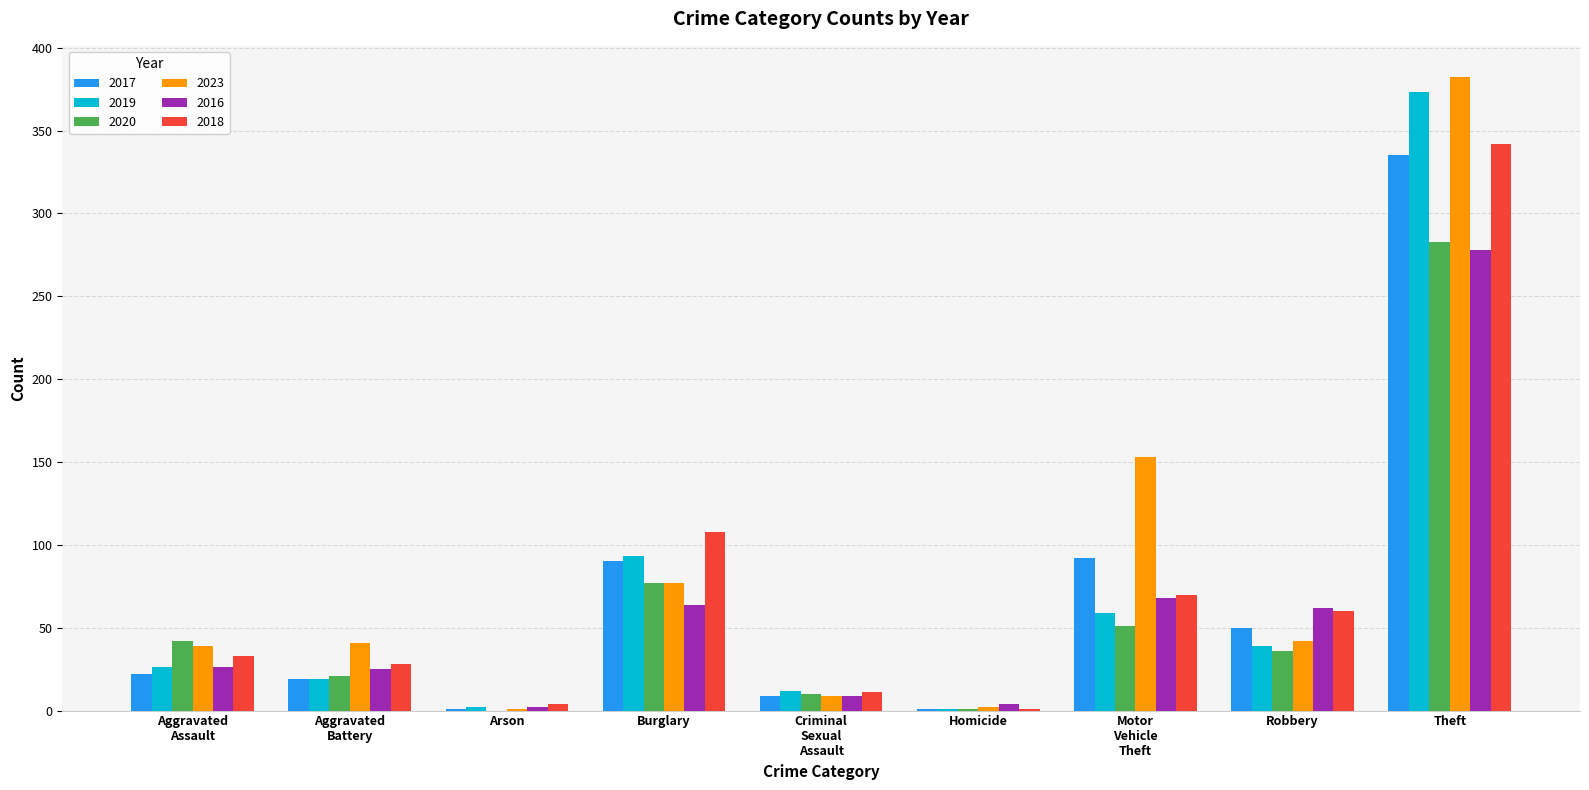

What is the maximum value shown in the chart?

382